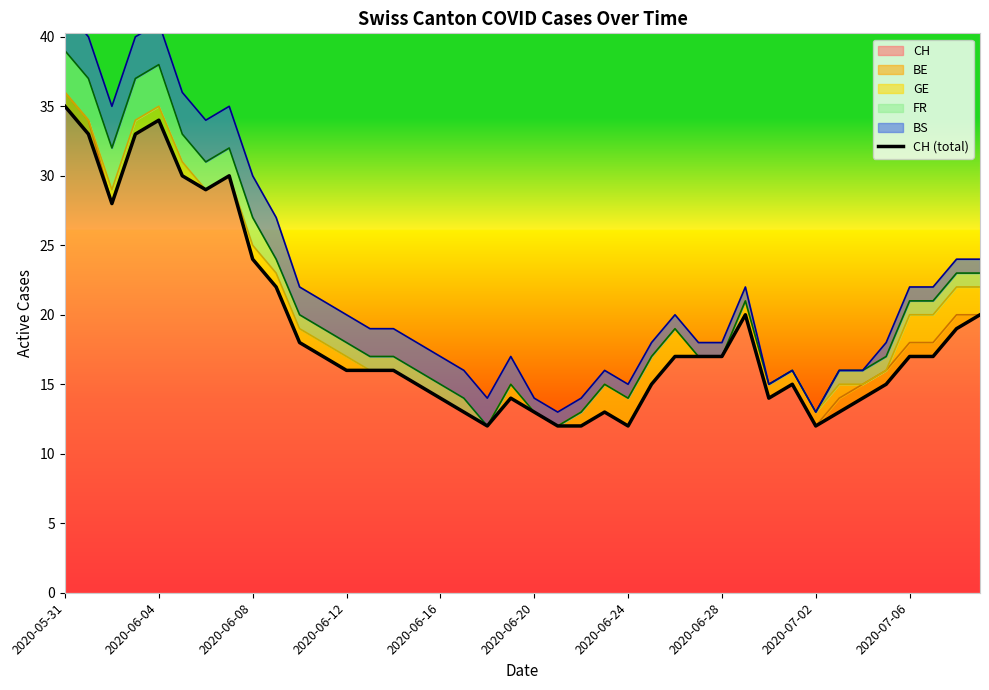

What is the highest value of the CH series?

35